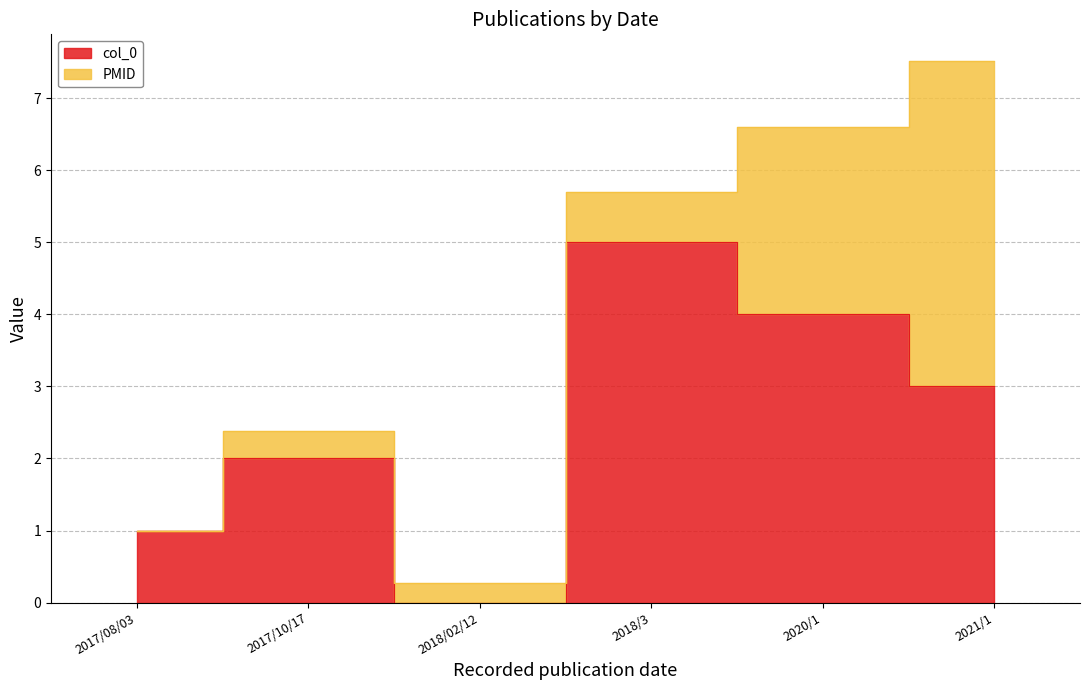

What is the value of the 4th point from the left?

5